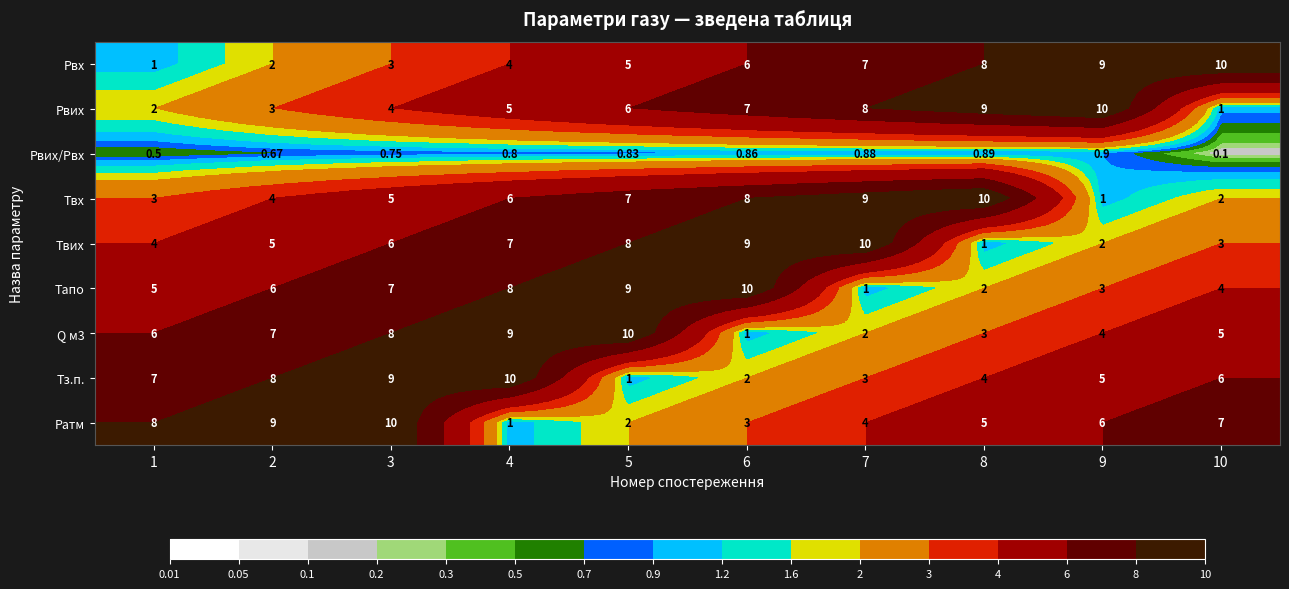

Rank the series at 6 from lowest to highest value.

Рвих/Рвх, Q м3, Тз.п., Ратм, Рвх, Рвих, Твх, Твих, Тапо